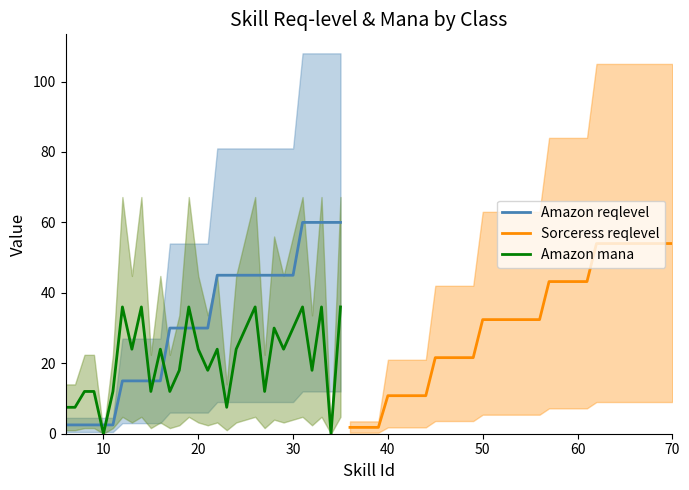

What is the maximum value for Amazon mana?

36.0